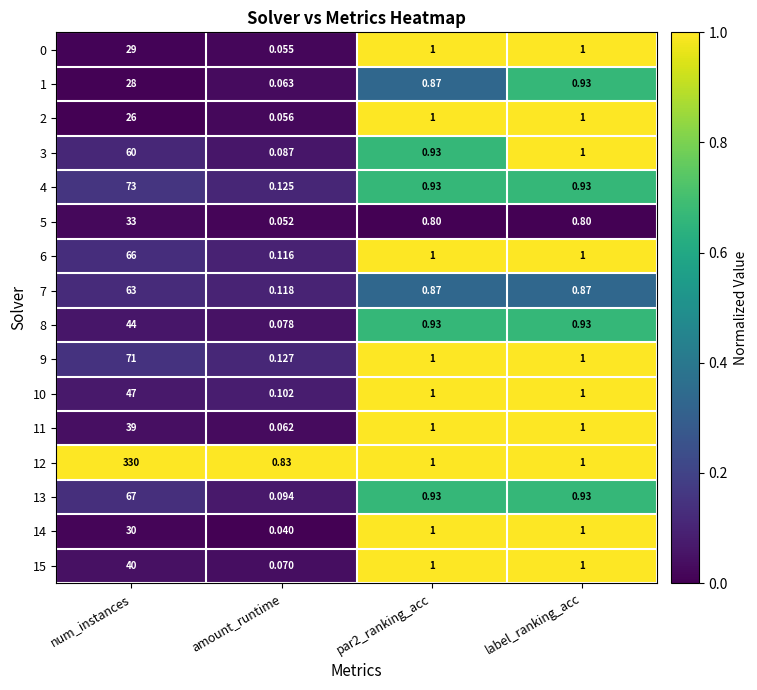

Which label corresponds to the largest value in the chart?

num_instances